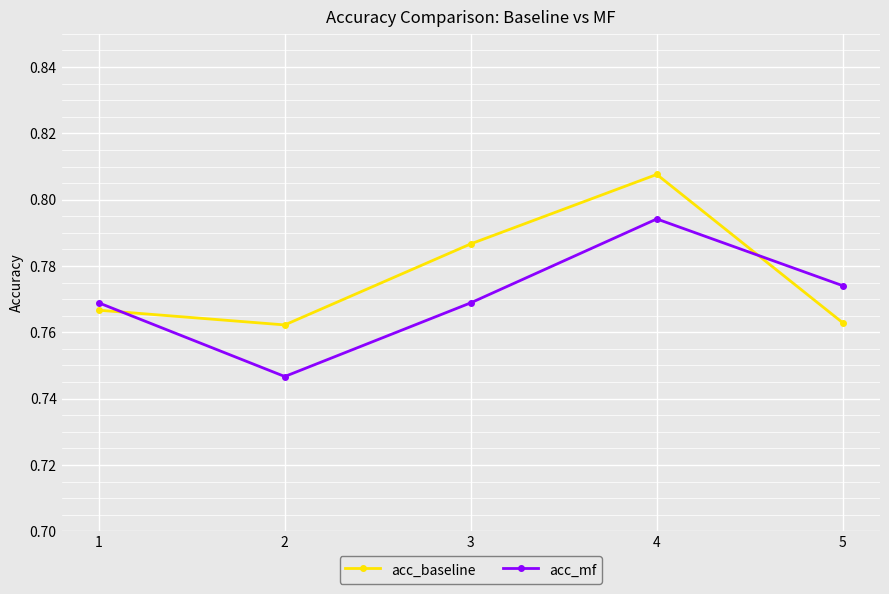

What is the sum of the acc_mf values at 5 and 2?

1.5